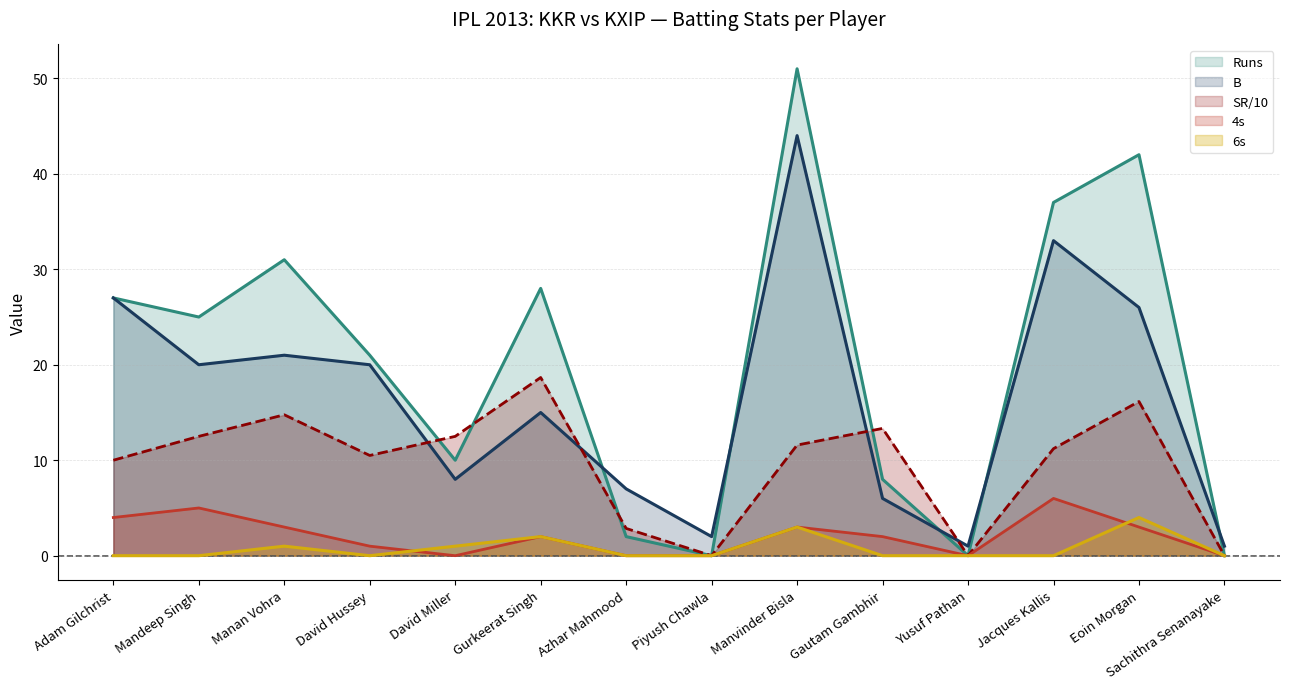

At how many categories does at least one series exceed 28?

4